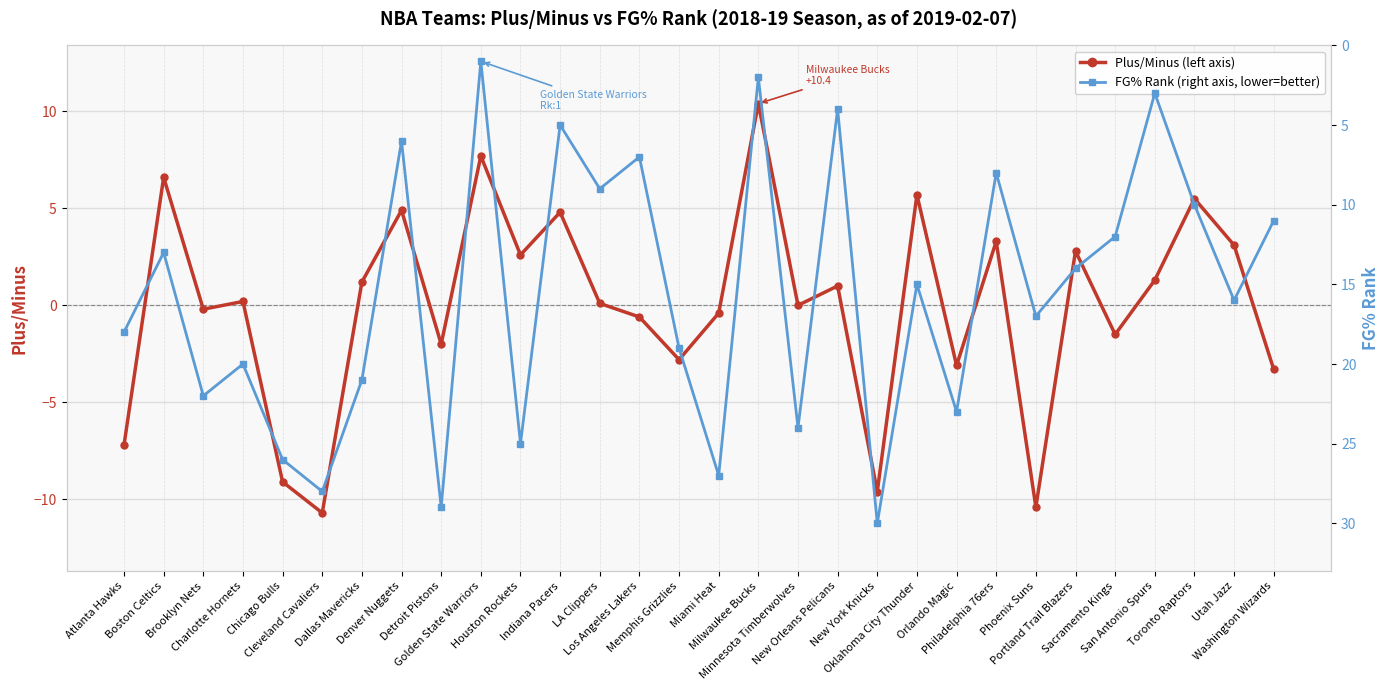

At which category does the chart reach its minimum across all series?

Cleveland Cavaliers